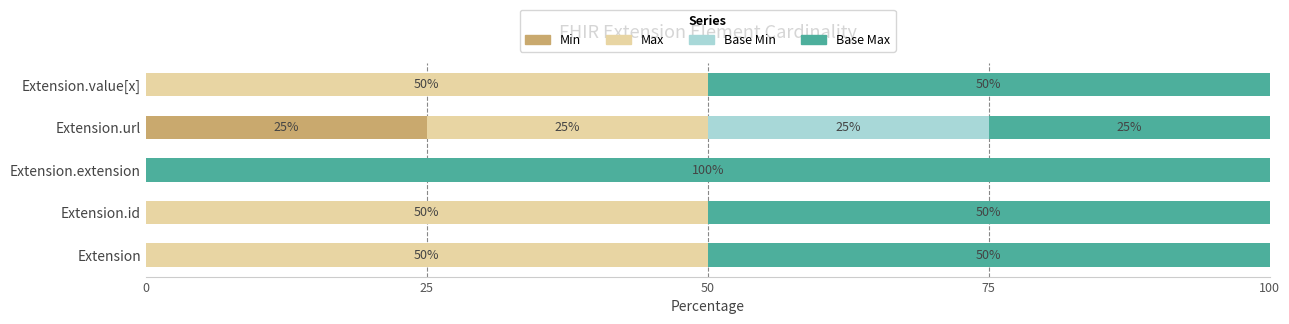

What is the sum of the Min values at Extension and Extension.url?

25